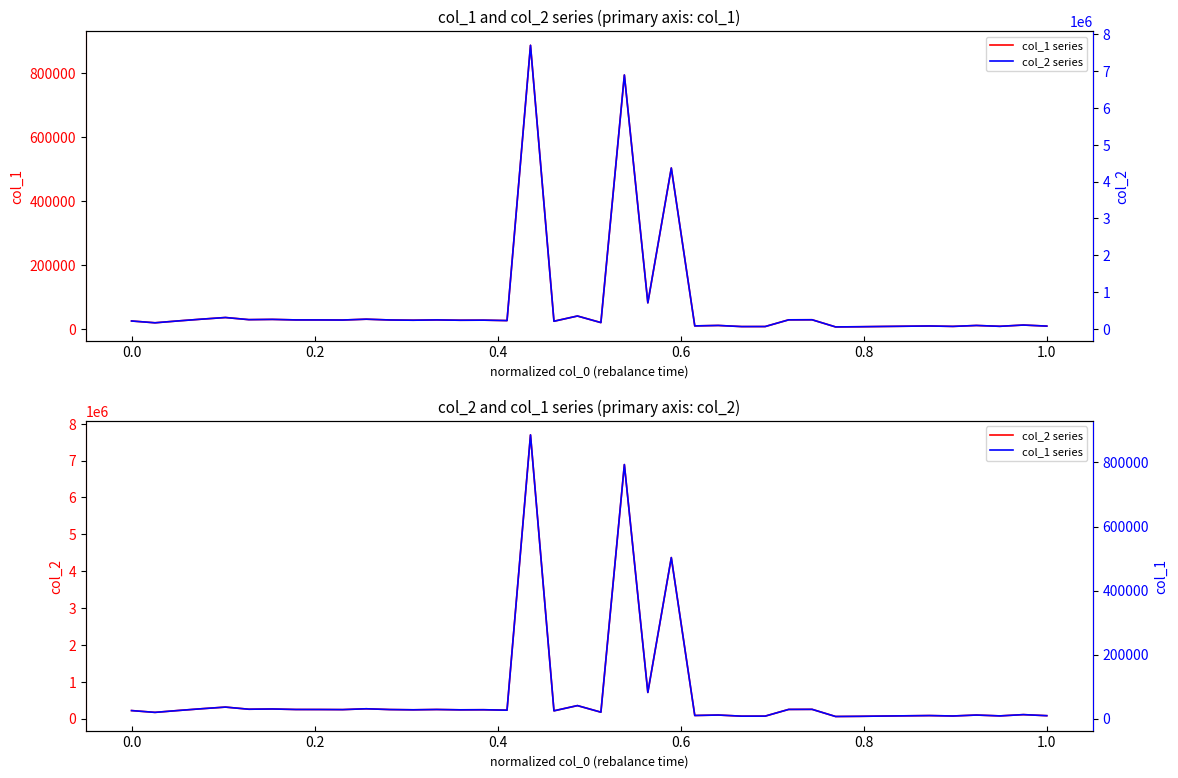

True or false: col_2 series and col_1 series cross at least once.

False